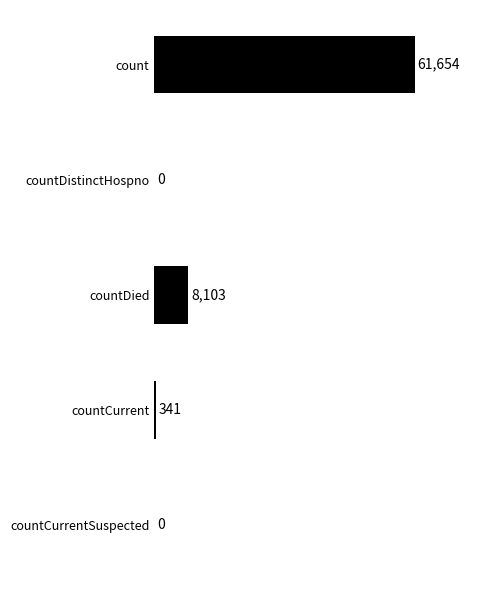

Where is the data nearest to the value 30827?

countDied